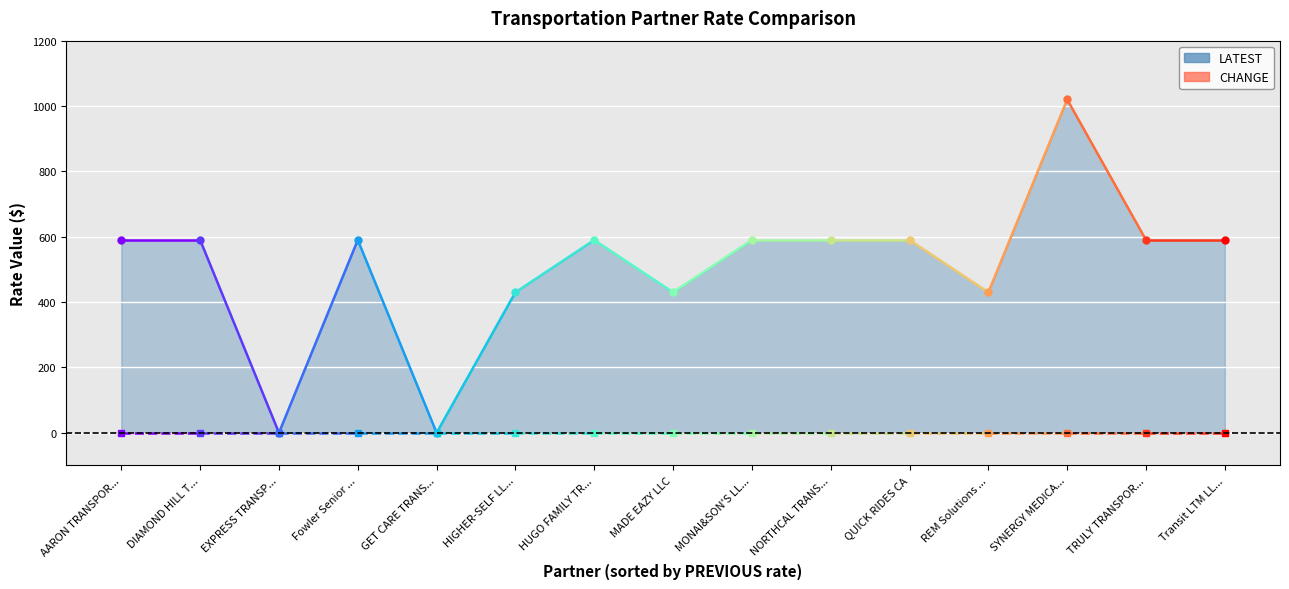

Which series has the largest range (max minus min)?

LATEST